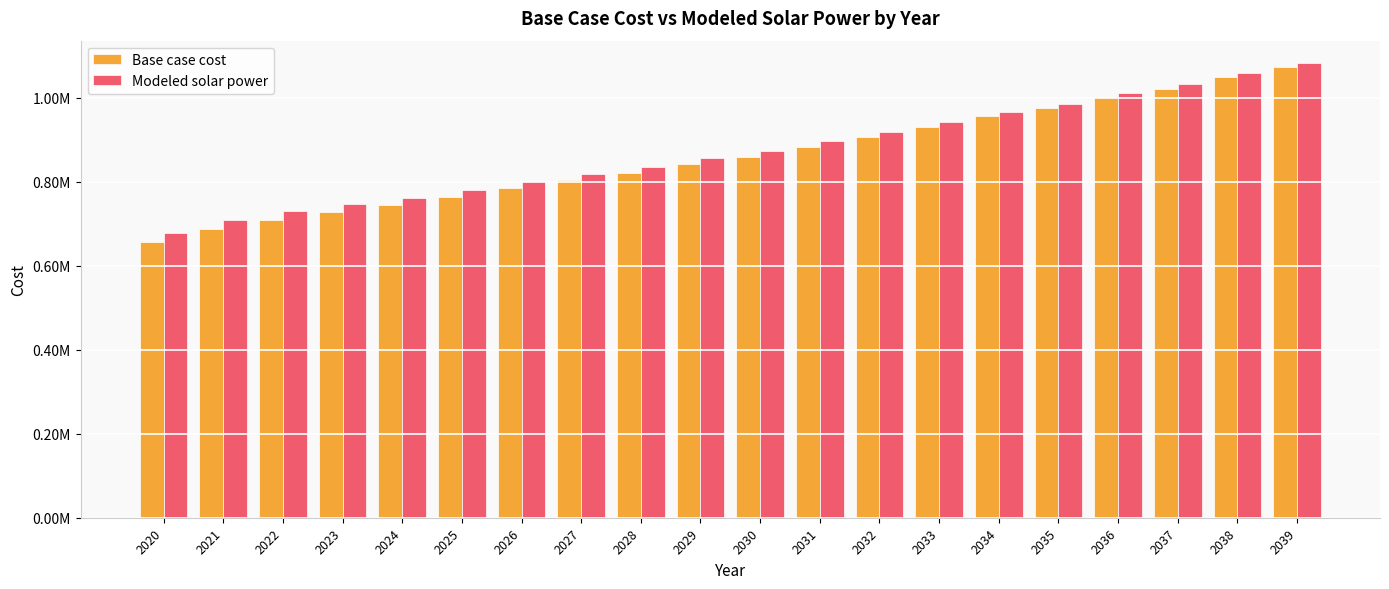

Does the chart contain any negative values?

No